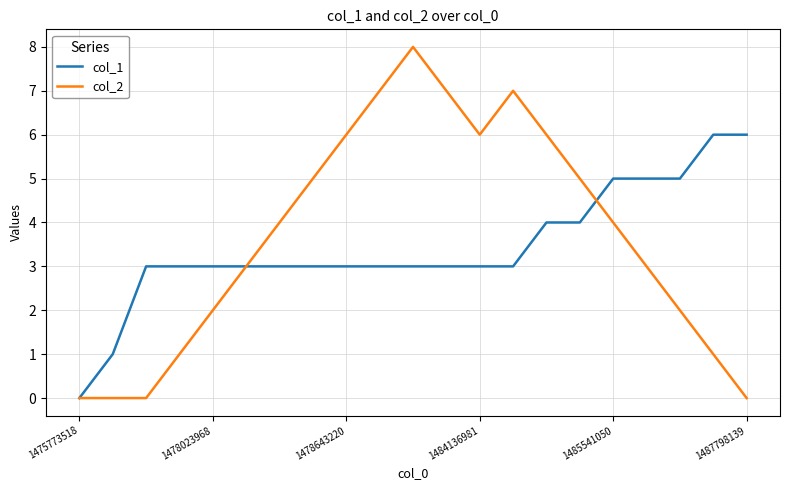

Which series has the largest range (max minus min)?

col_2